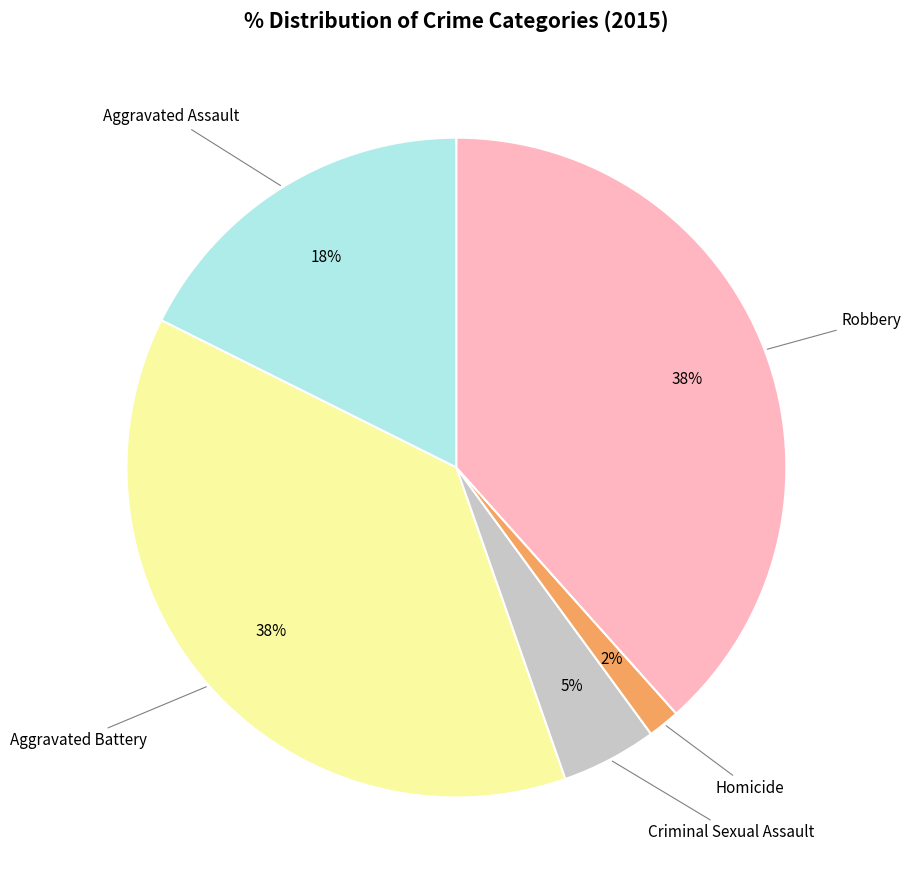

Is there a majority slice in this chart?

No